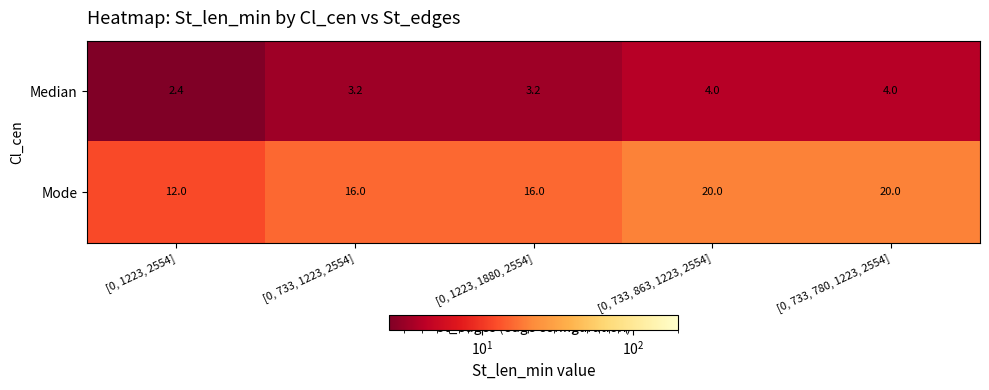

Reading right to left, extract all data points from this chart.

Median: 4.0	4.0	3.2	3.2	2.4
Mode: 20.0	20.0	16.0	16.0	12.0